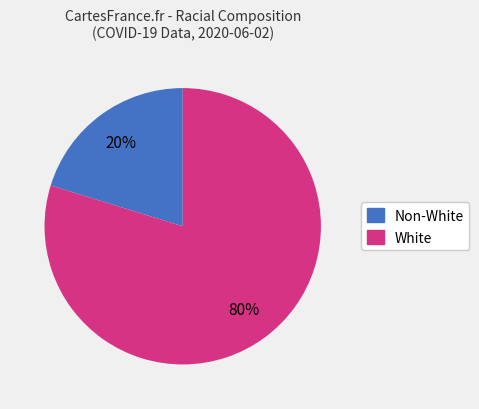

Is there any slice that represents more than half of the pie?

Yes